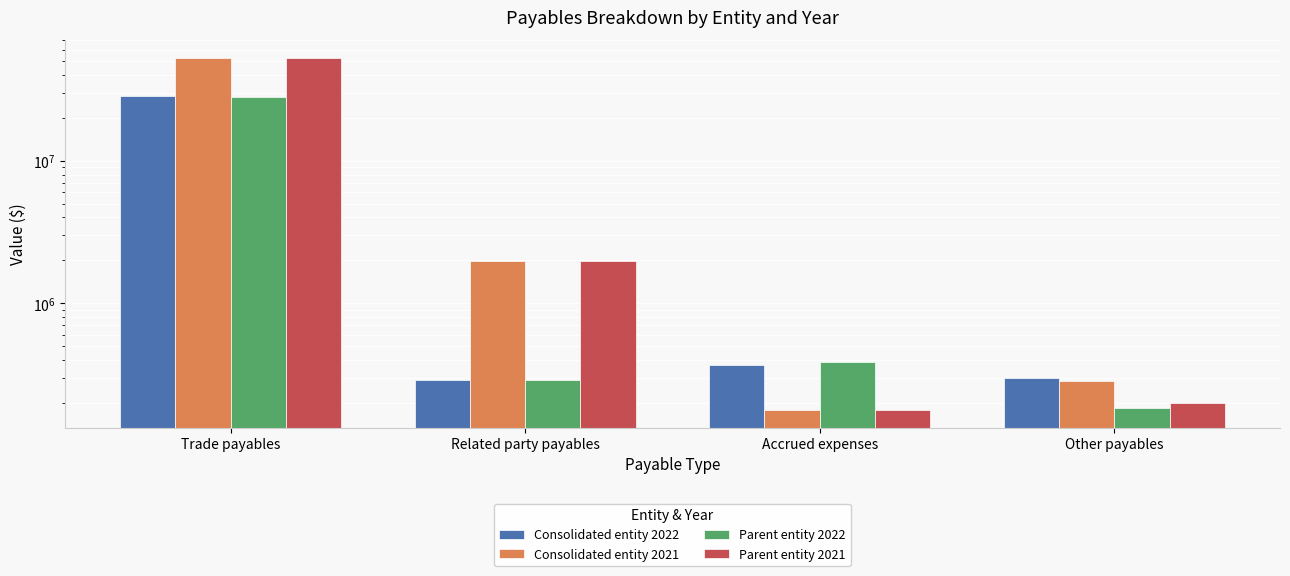

What position from the left is Trade payables?

1